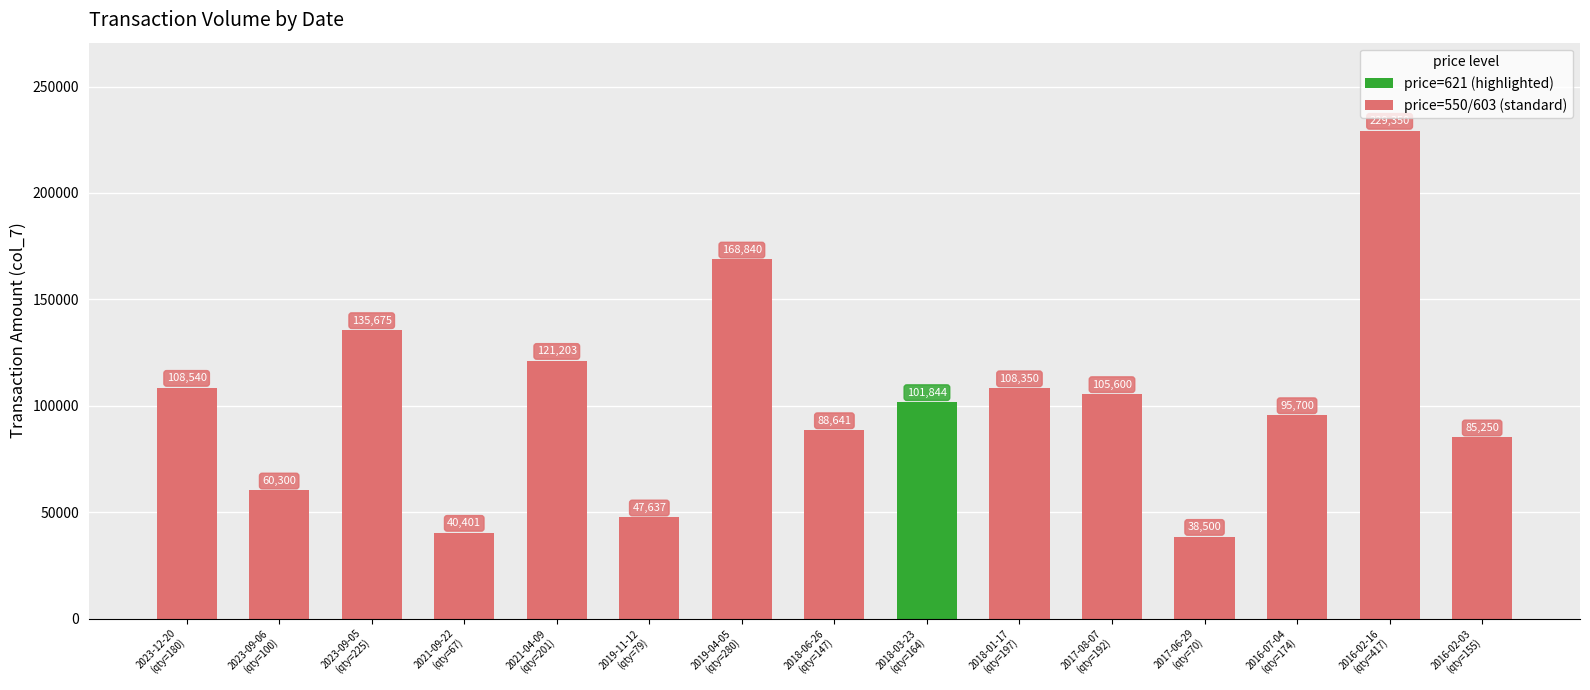

What is the maximum value shown in the chart?

229350